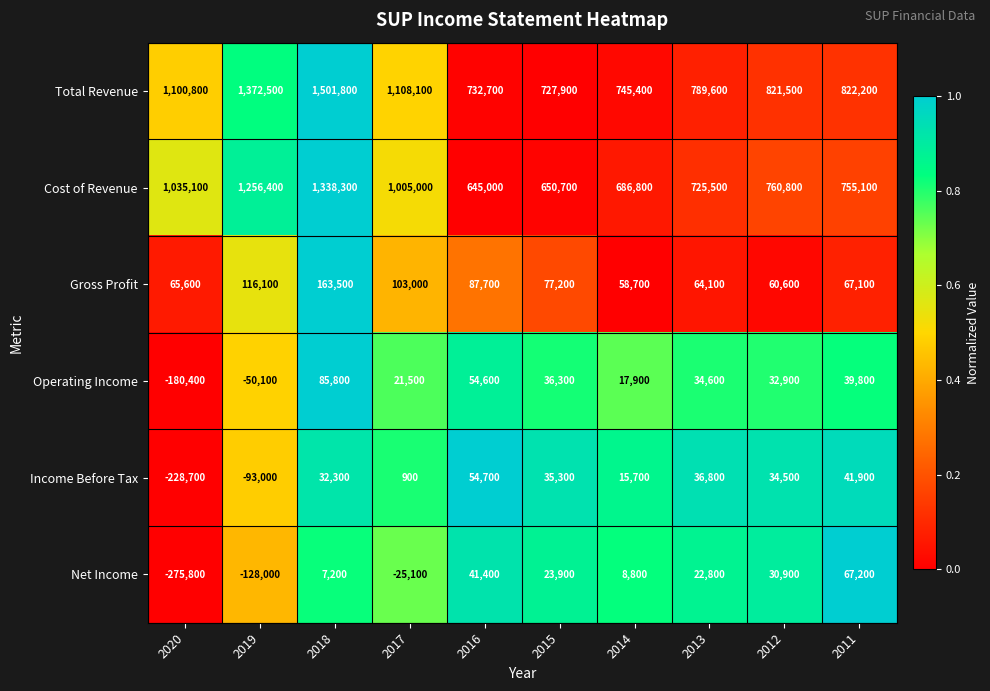

Is it true that Net Income equals 11067 at 2018?

False